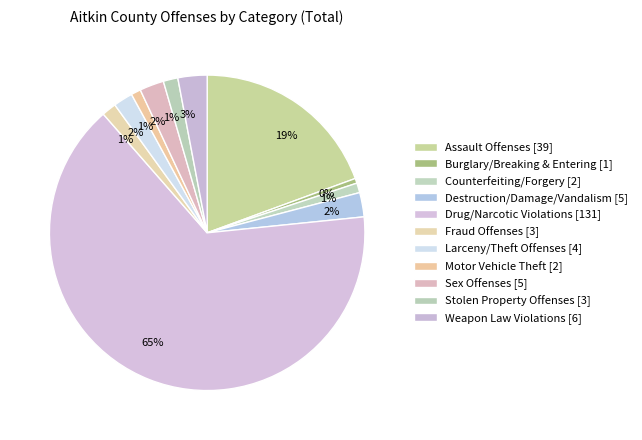

Count the number of slices in the pie.

11